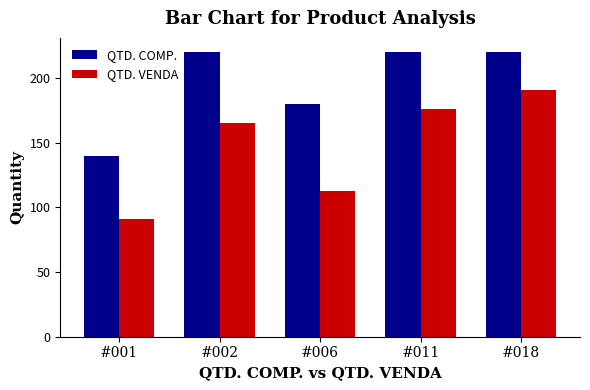

Are the bars grouped side by side (vs. stacked)?

Yes